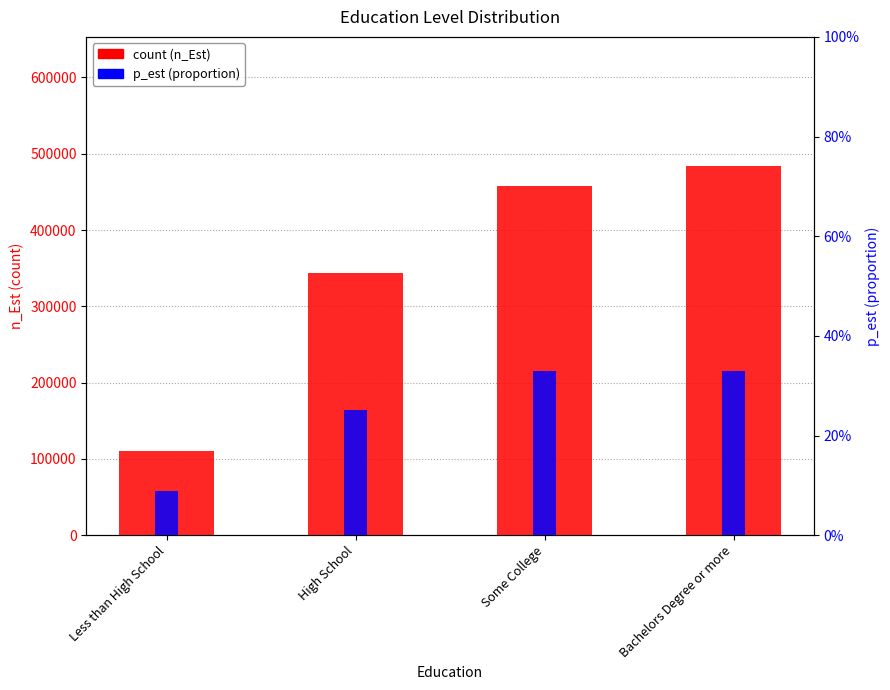

What is the spread (max minus min) of values at Bachelors Degree or more?

483825.7